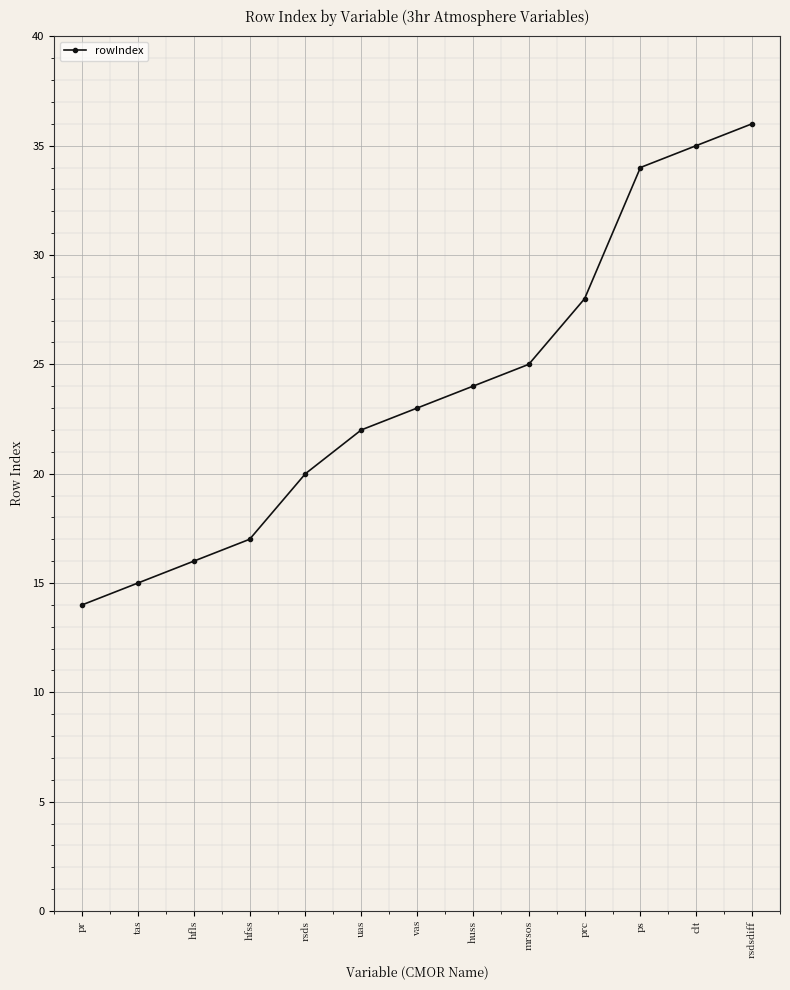

Does the chart have visible grid lines?

Yes